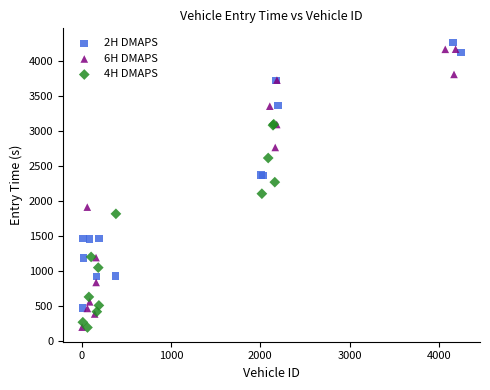

Which series reaches the maximum Y coordinate?

2H DMAPS